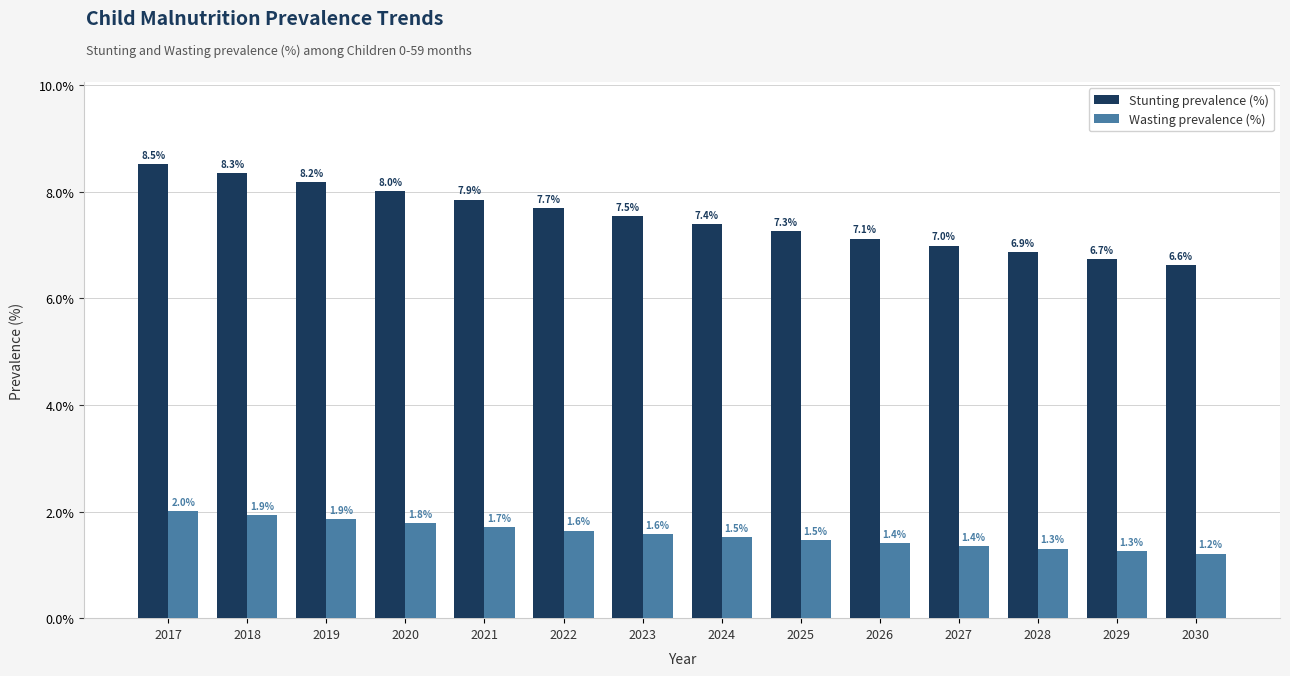

What are all the series names shown in the legend?

Stunting prevalence (%), Wasting prevalence (%)